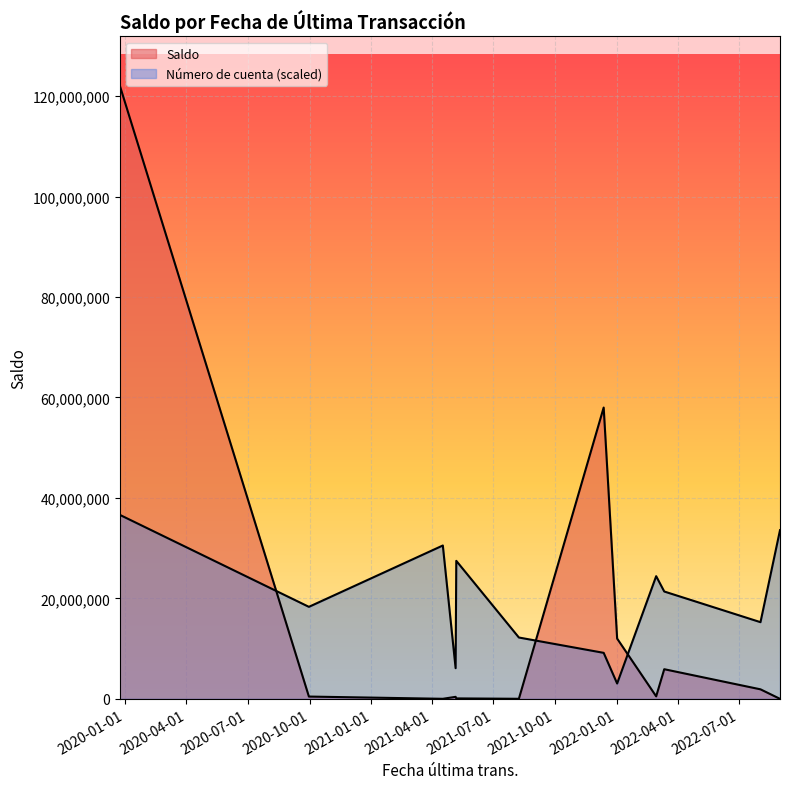

List the labels in order of value, smallest first.

2022-08-31, 2021-04-17, 2021-08-08, 2021-05-07, 2021-05-06, 2020-09-30, 2022-02-28, 2022-08-02, 2022-03-12, 2022-01-01, 2021-12-12, 2019-12-24